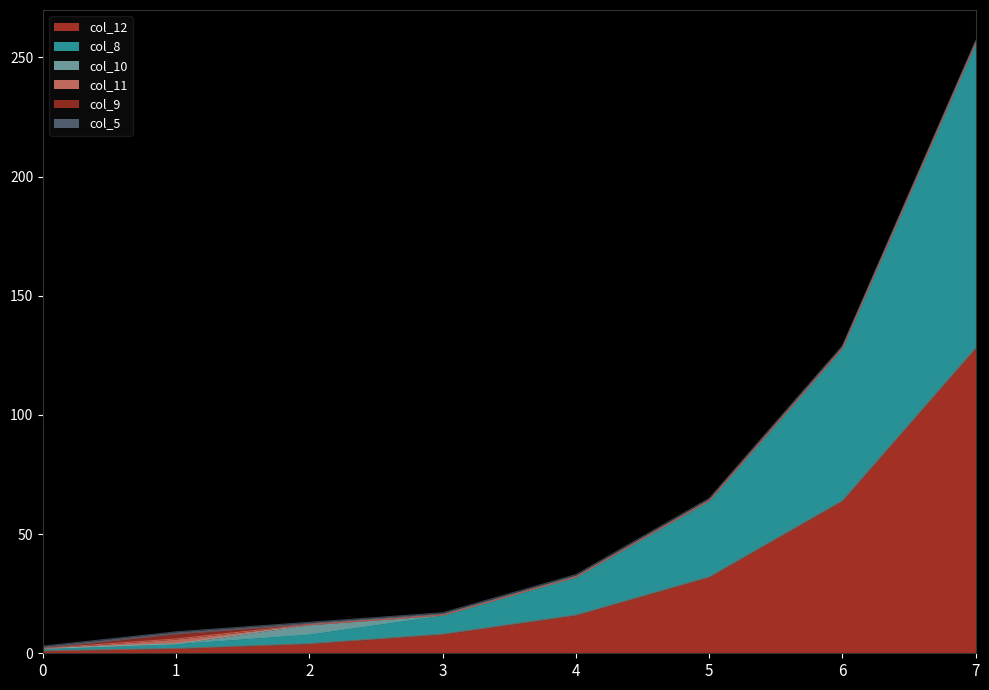

How many positive values does the col_10 series have?

1